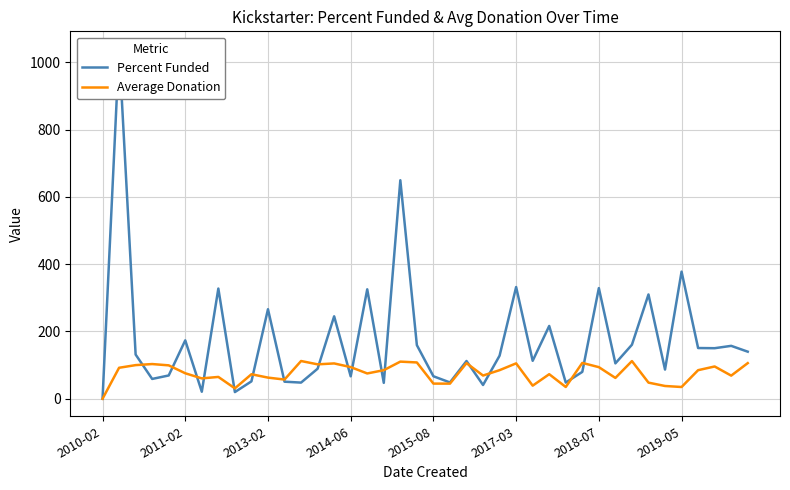

Where is Average Donation nearest to the value 56?

11